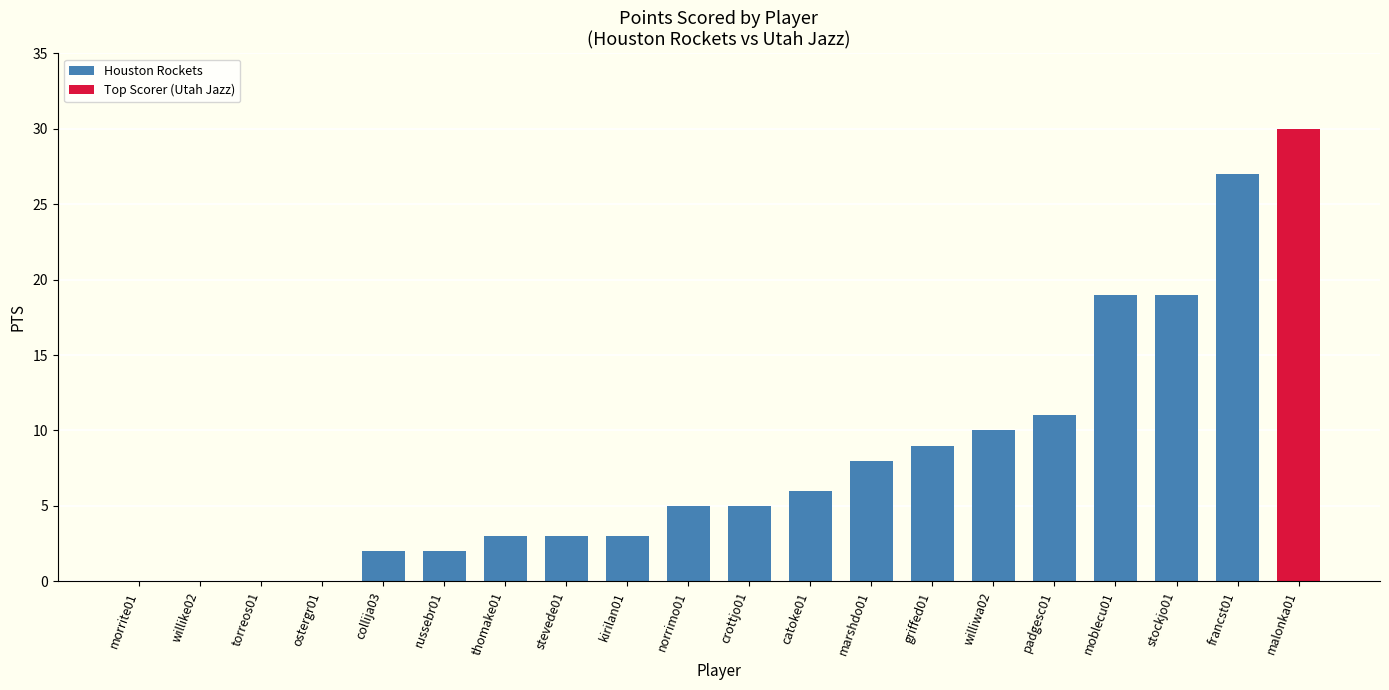

Is it true that the value at moblecu01 is 19?

True